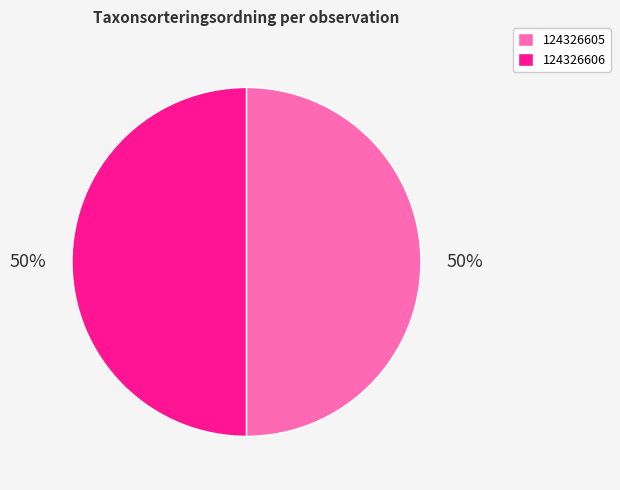

To the nearest percent, what is the combined percentage of 124326606 and 124326605?

100%